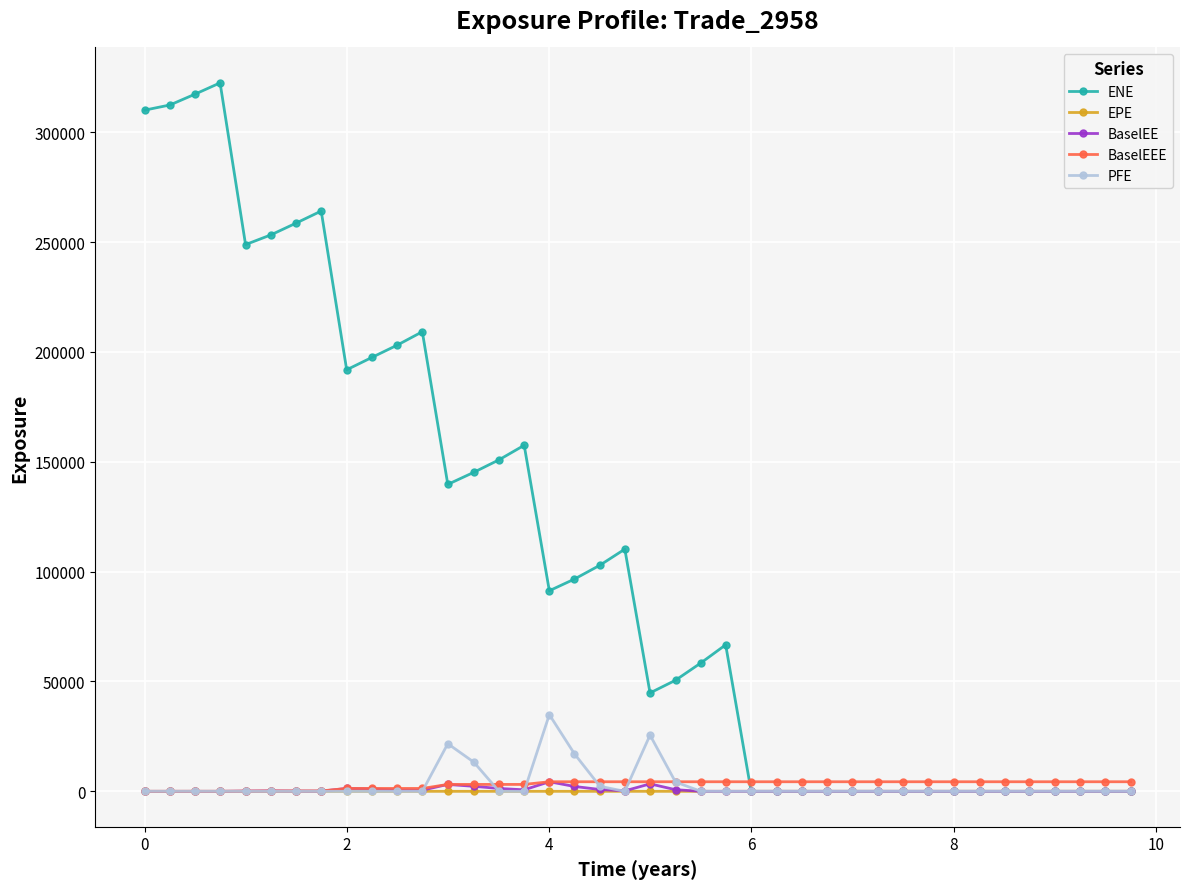

Count the number of data series in this chart.

5